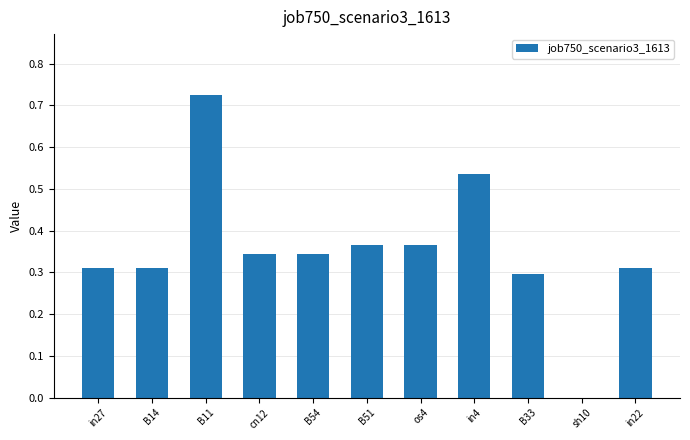

The value at os4 is 0.2. True or false?

False